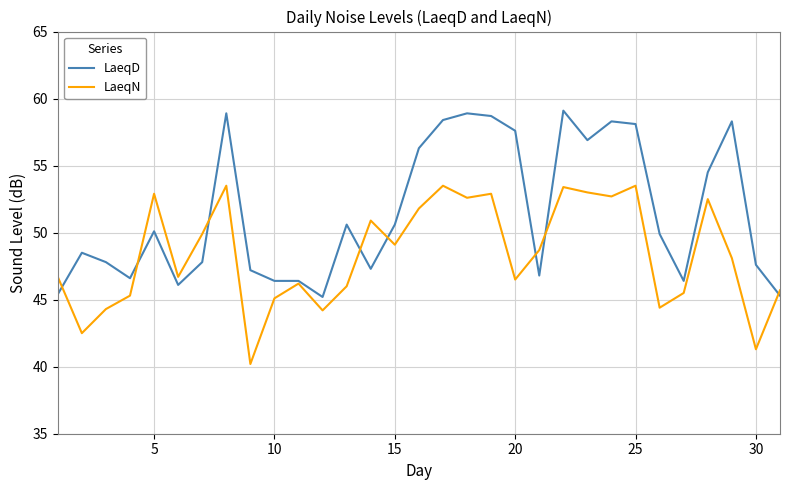

List the series in order of their overall mean, highest first.

LaeqD, LaeqN